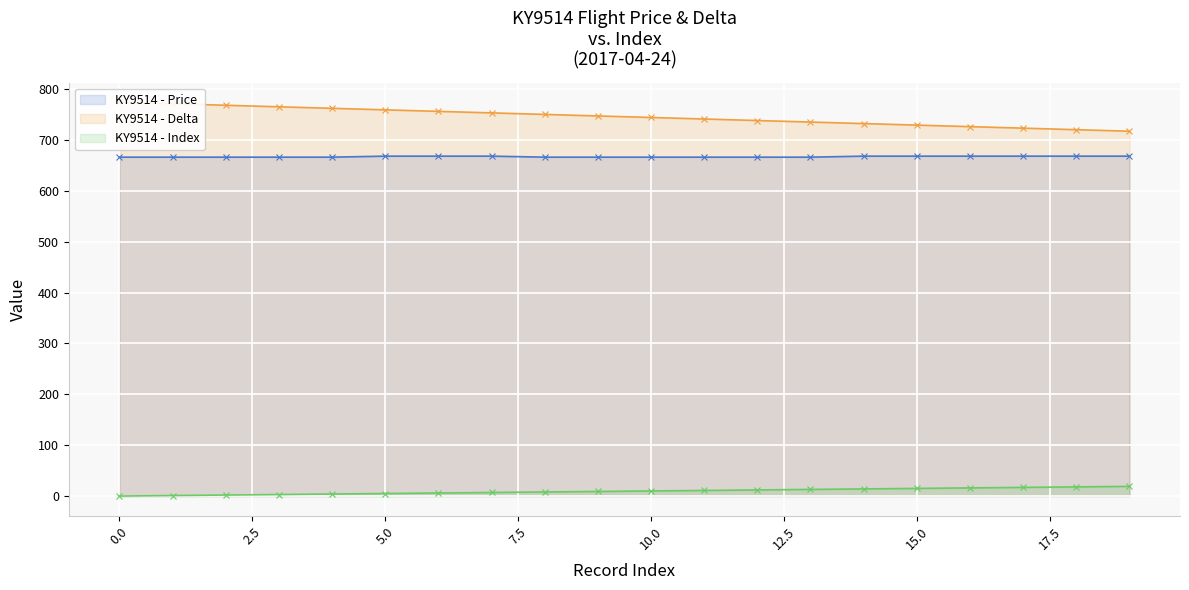

The value of KY9514 - Price at 19 is 908. True or false?

False